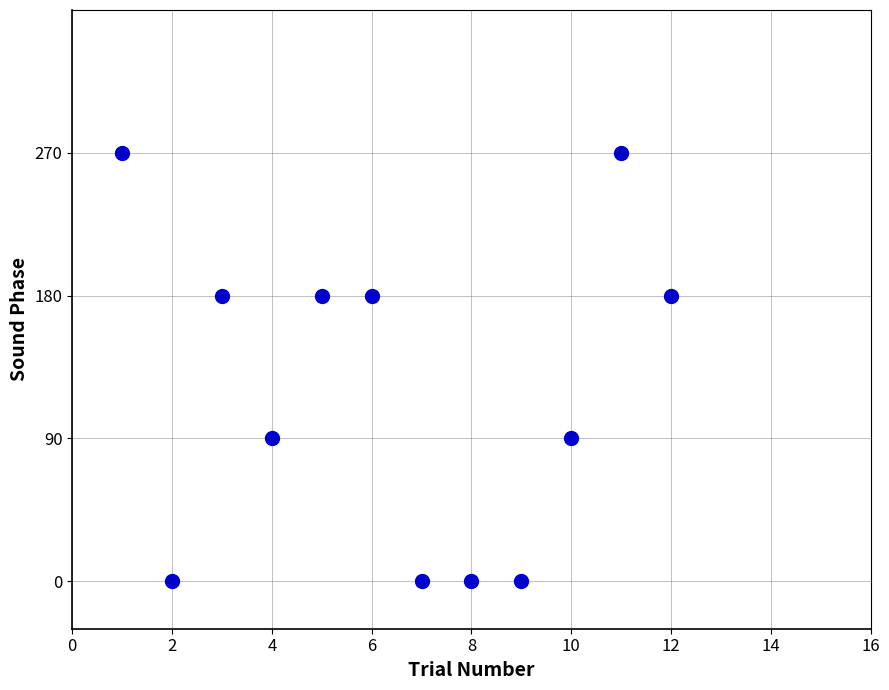

What is the range of X values (max minus min)?

11